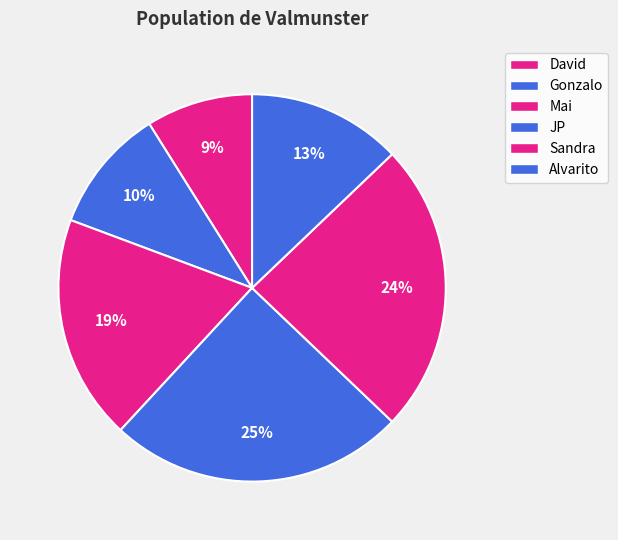

Count the number of slices in the pie.

6